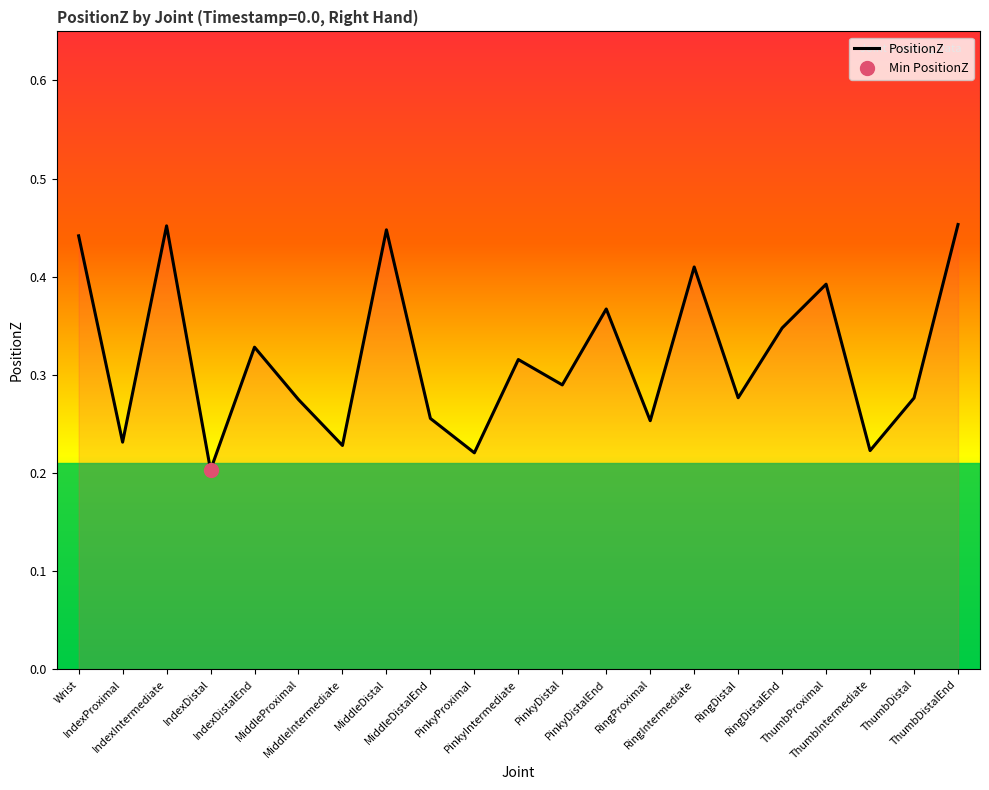

List the labels in order of value, smallest first.

IndexDistal, PinkyProximal, ThumbIntermediate, MiddleIntermediate, IndexProximal, RingProximal, MiddleDistalEnd, MiddleProximal, ThumbDistal, RingDistal, PinkyDistal, PinkyIntermediate, IndexDistalEnd, RingDistalEnd, PinkyDistalEnd, ThumbProximal, RingIntermediate, Wrist, MiddleDistal, IndexIntermediate, ThumbDistalEnd